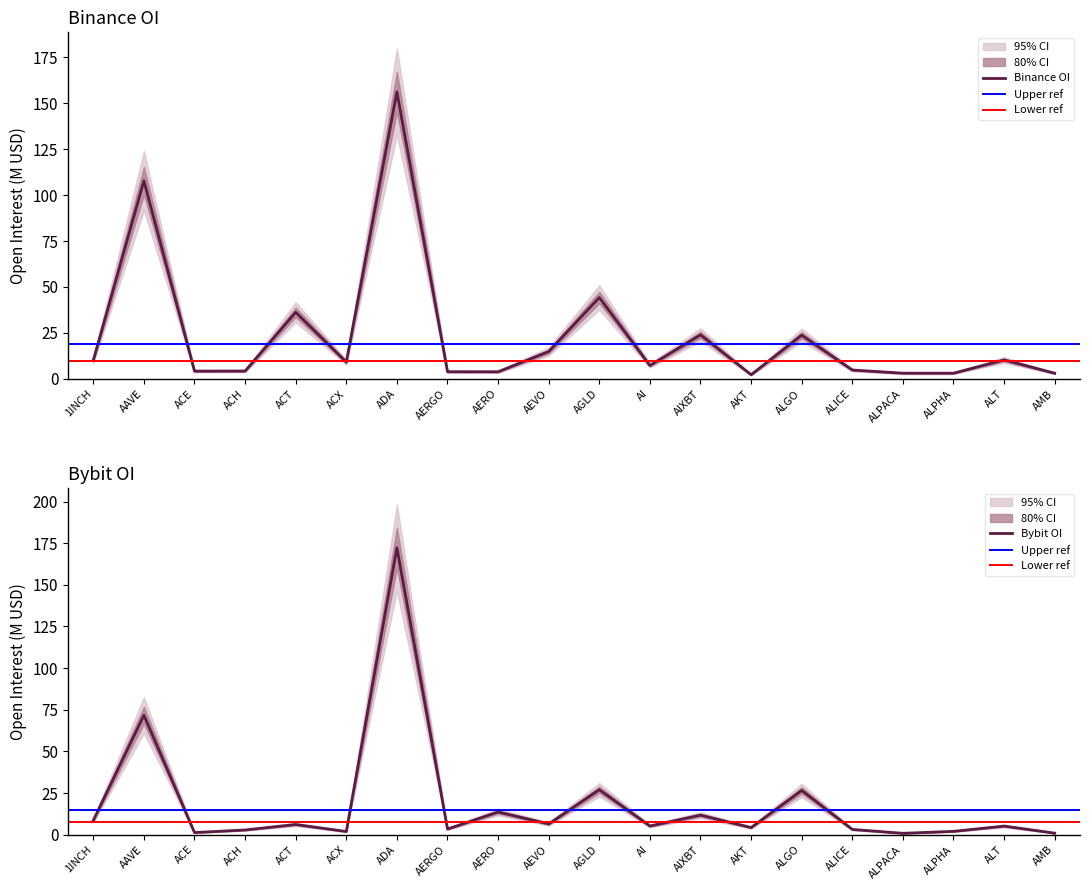

Is this an area chart (filled region under the line)?

No